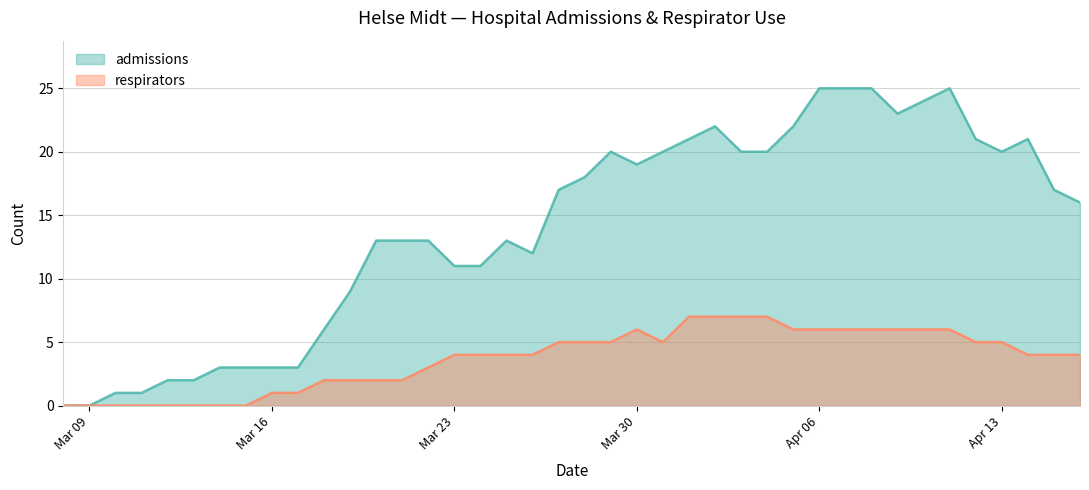

What is the maximum value shown in the chart?

25